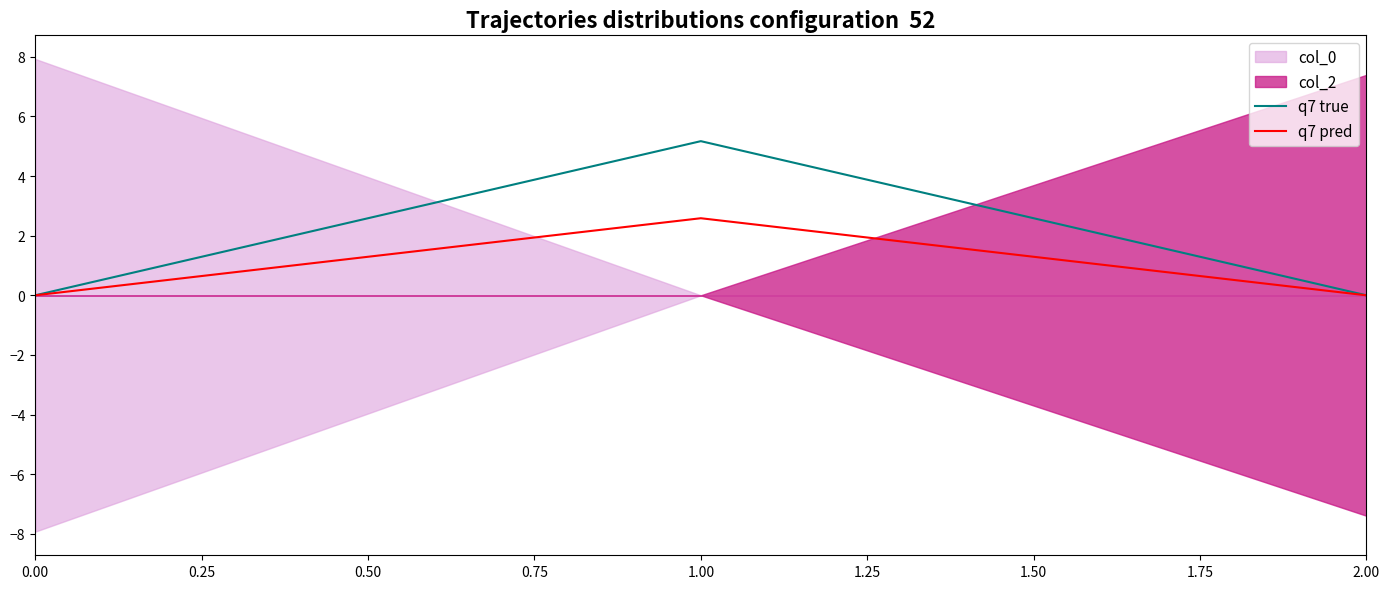

What is the highest value of the q7 true series?

5.2